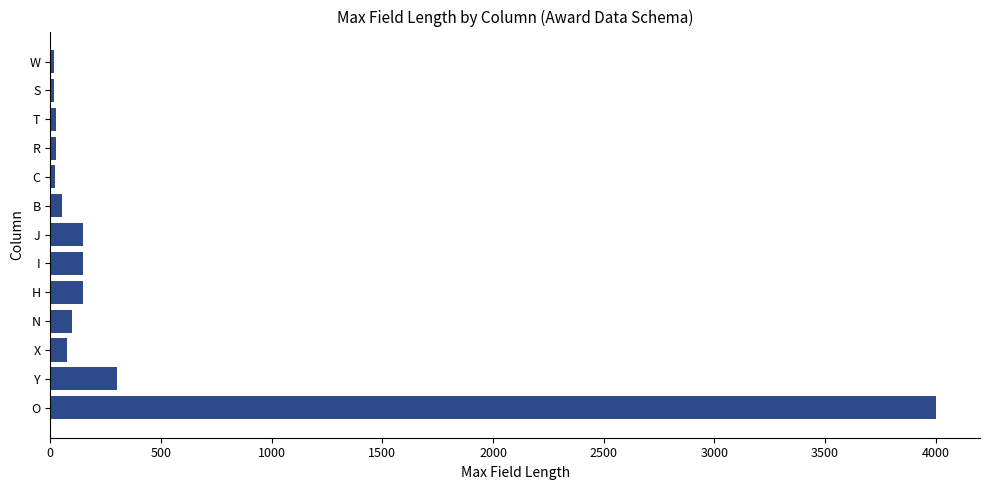

Are the bars grouped side by side (vs. stacked)?

No